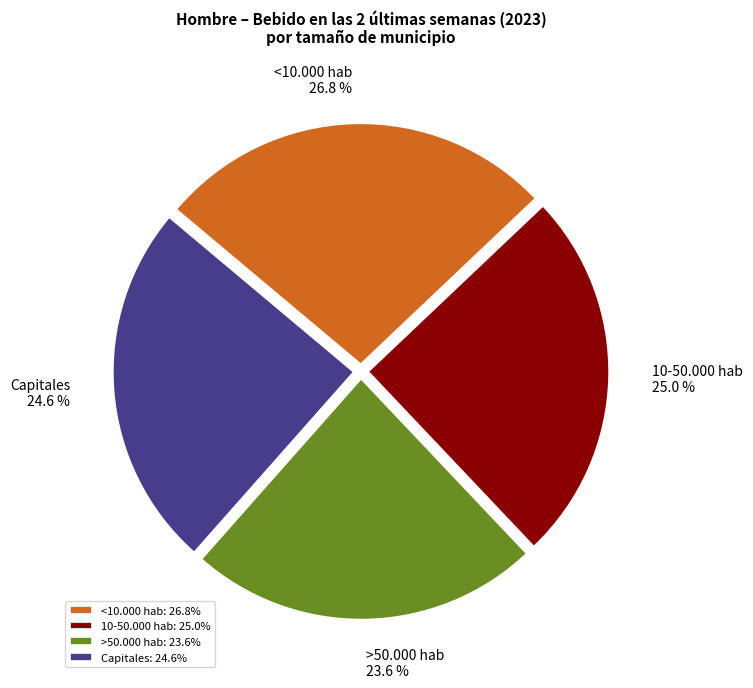

What percentage is the 10-50.000 hab slice, to the nearest percent?

25%